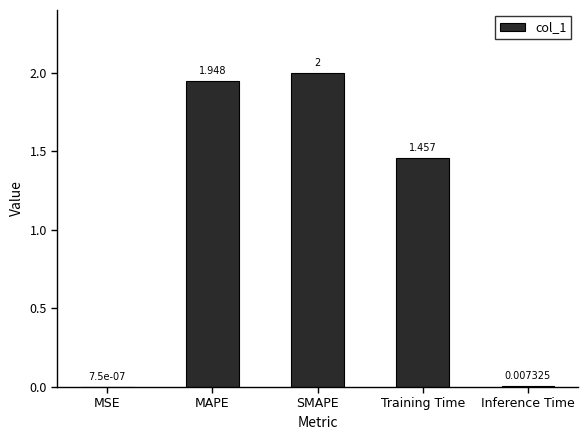

Between Inference Time and MSE, which is larger?

Inference Time